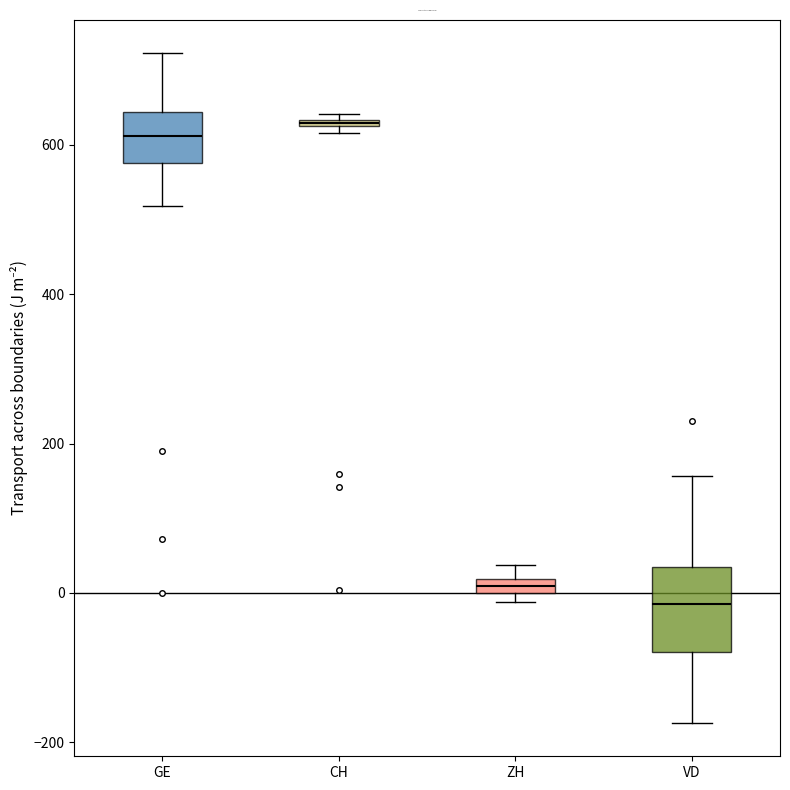

Which box is the tallest, from its lower edge to its upper edge?

VD